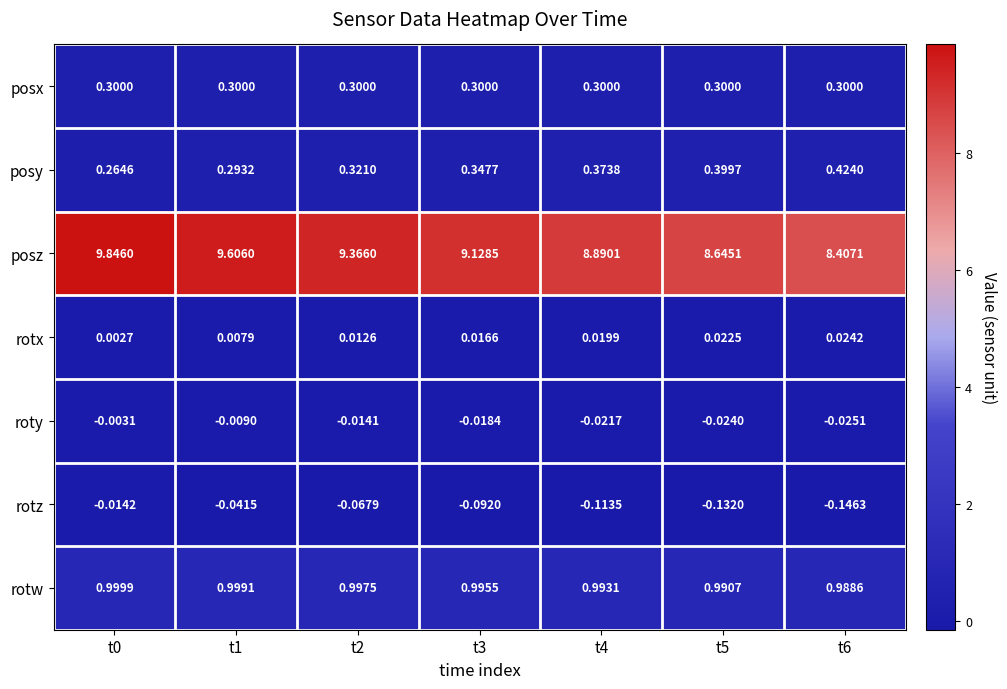

Which series has the widest spread of values?

posz